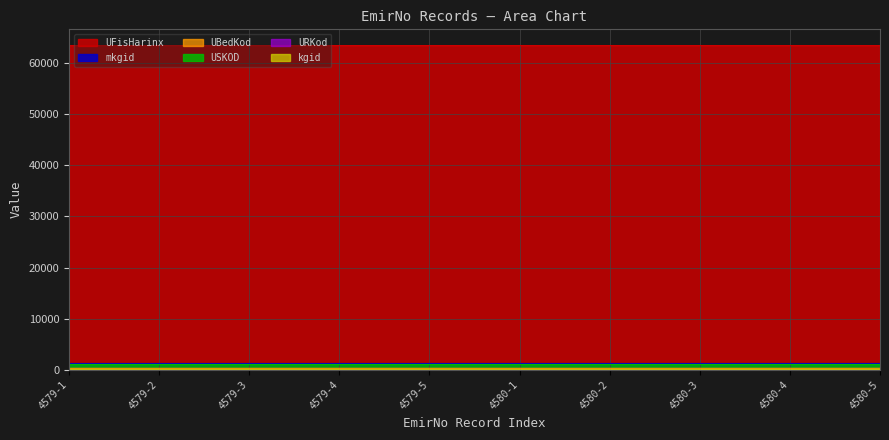

True or false: mkgid and UBedKod cross at least once.

False